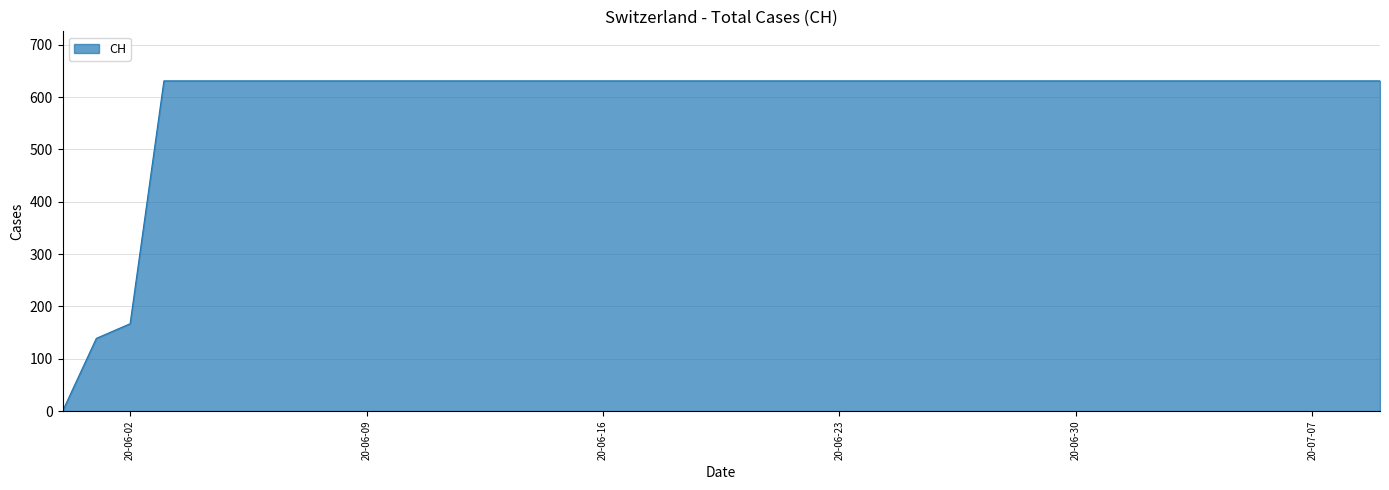

How many series are shown in this chart?

1